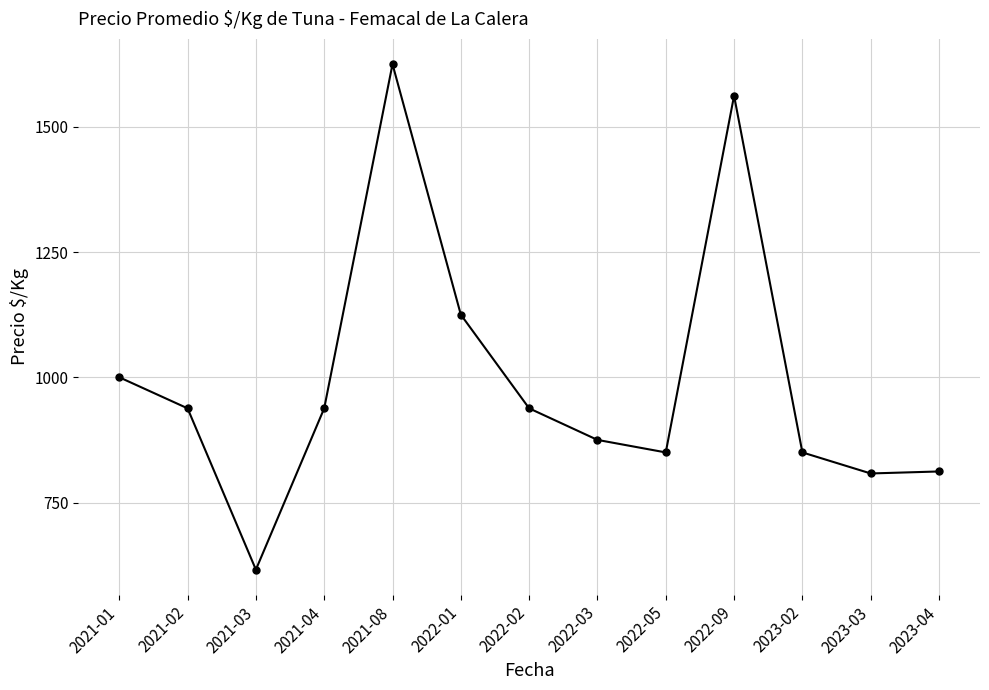

What is the change in value from 2022-02 to 2022-03?

-63